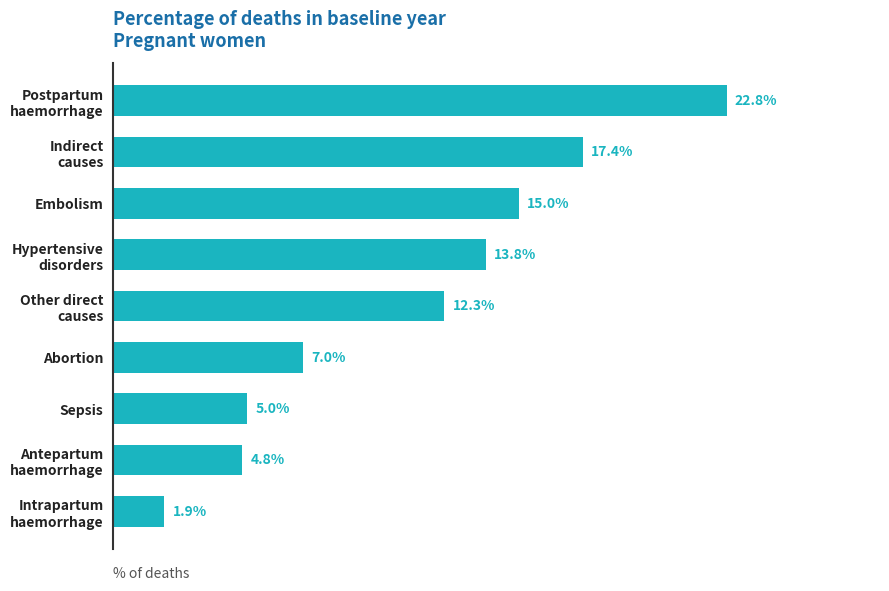

Are the bars horizontal?

Yes